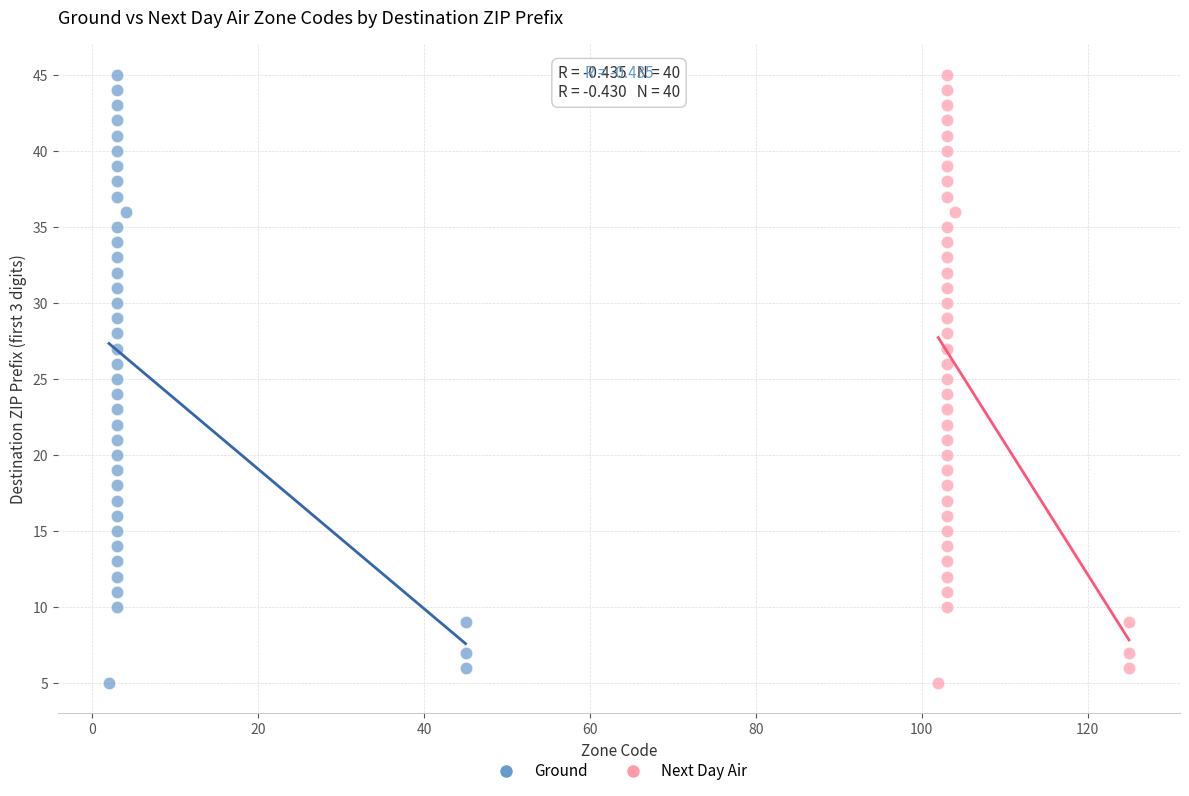

What are all the series names shown in the legend?

Ground, Next Day Air